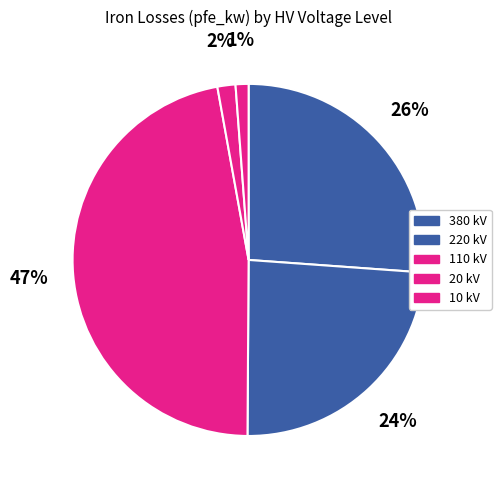

How many segments does this pie chart have?

5